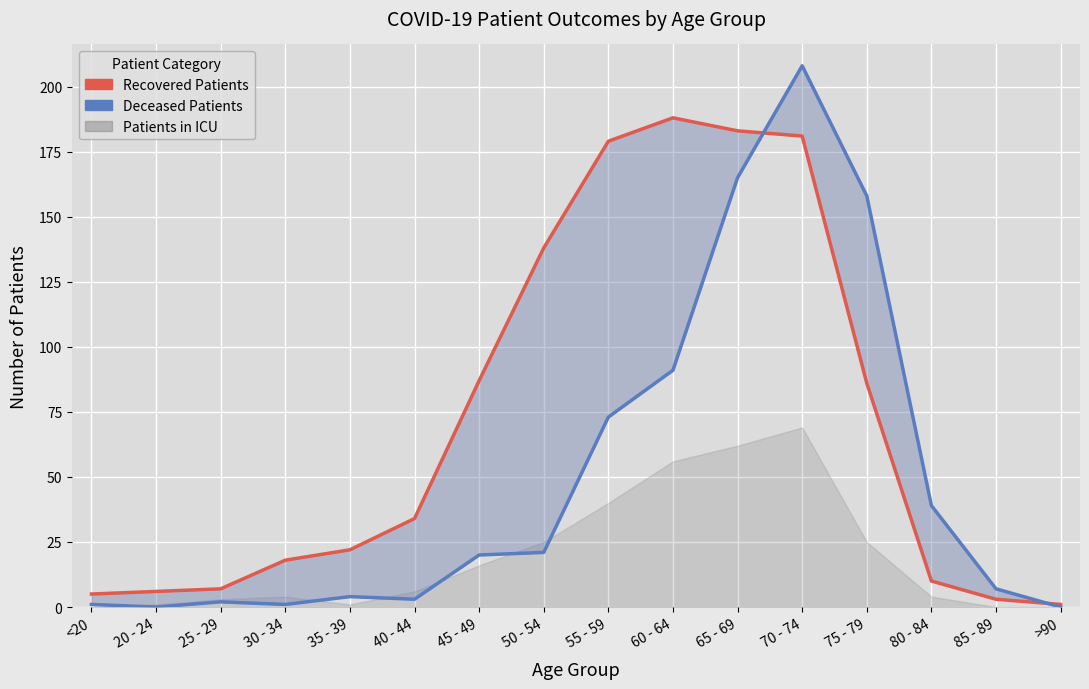

What is the difference between the recovered_patients values at <20 and 45 - 49?

82